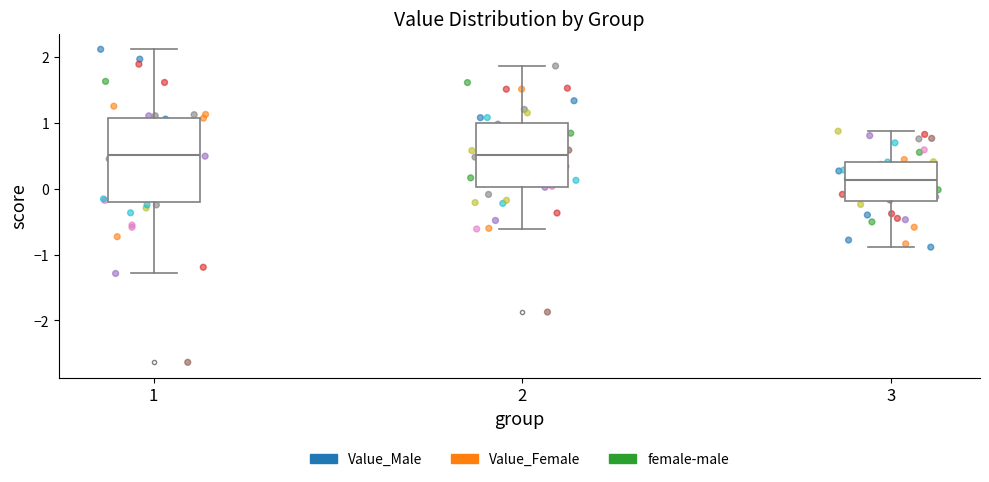

Reading left to right, transcribe this box plot: for each box, give where its median line is, the range the box spans, and where its two whiskers end, as read against the y-axis. The values are not printed on the chart, so give them approximately, as read against the axis.

1: median 0.5, box -0.2 to 1.1, whiskers -1.3 to 2.1
2: median 0.5, box 0.0 to 1.0, whiskers -0.6 to 1.9
3: median 0.1, box -0.2 to 0.4, whiskers -0.9 to 0.9